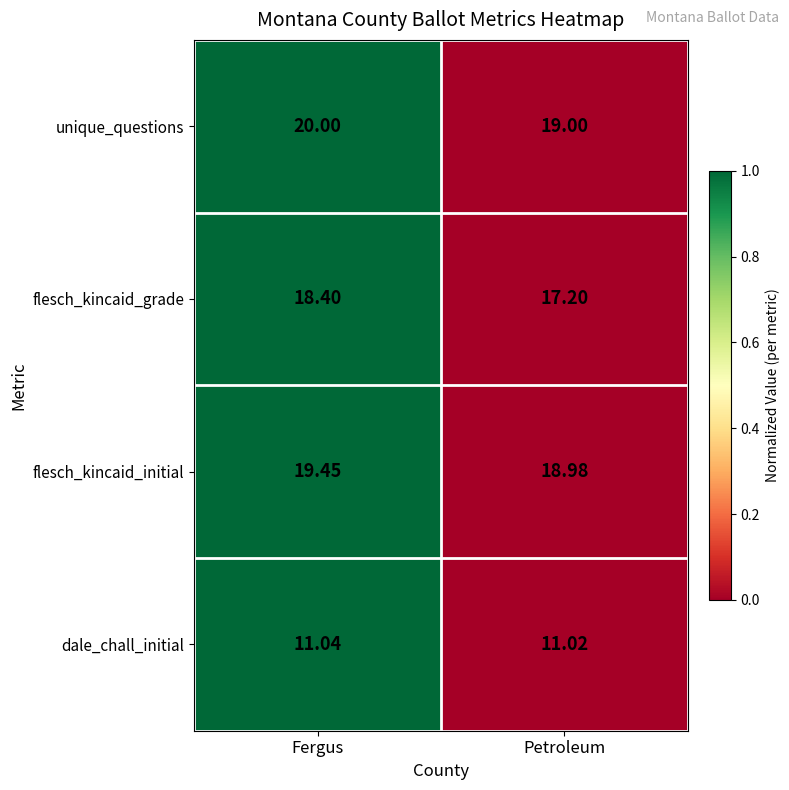

How many series are shown in this chart?

4